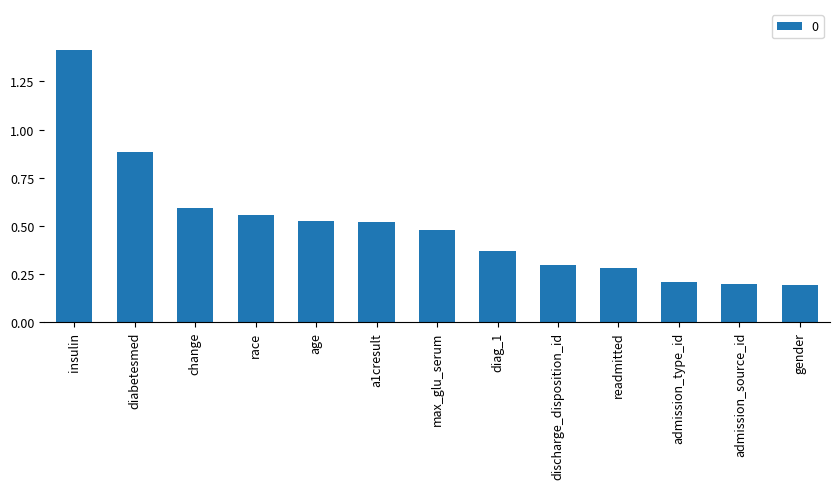

Which has a higher value, discharge_disposition_id or insulin?

insulin